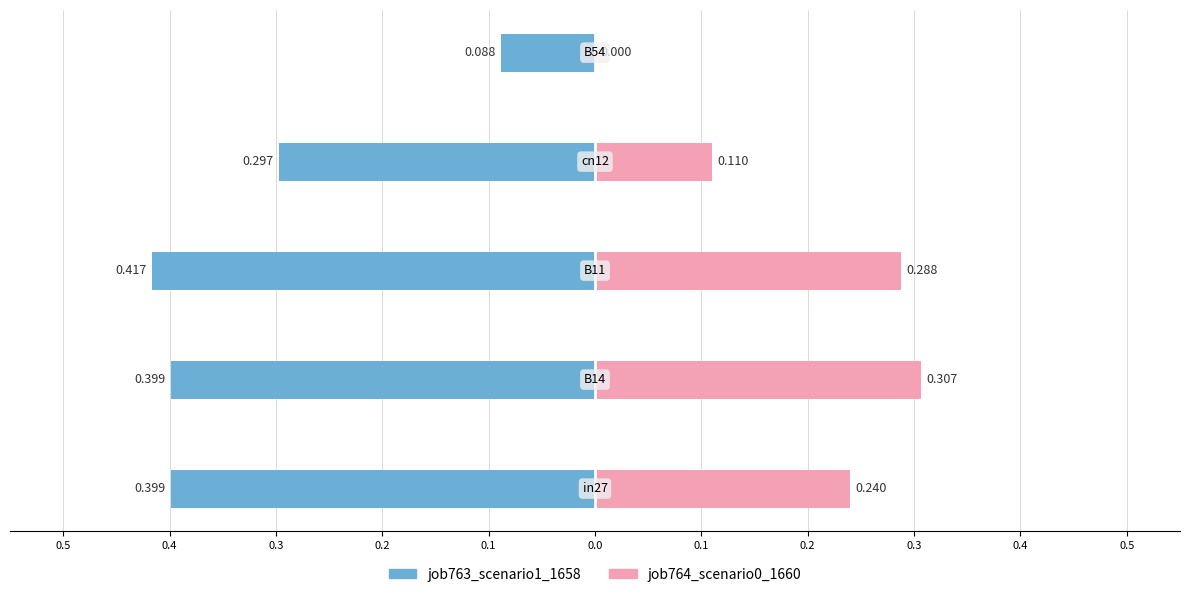

What is the average value of the job764_scenario0_1660 series?

0.2